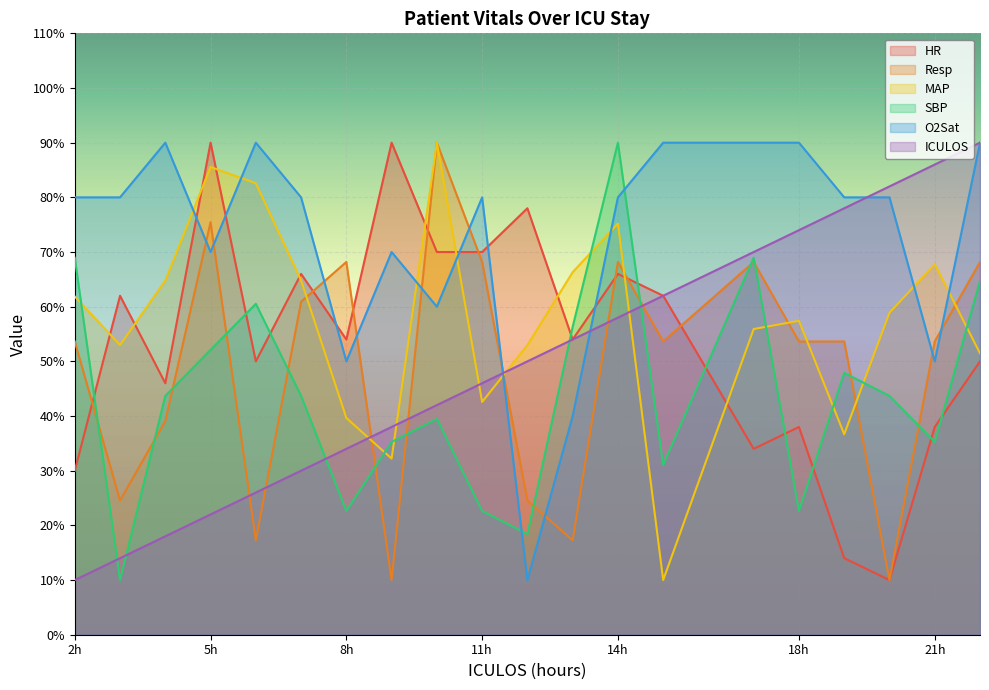

The value of MAP at 7 is 64.8. True or false?

True